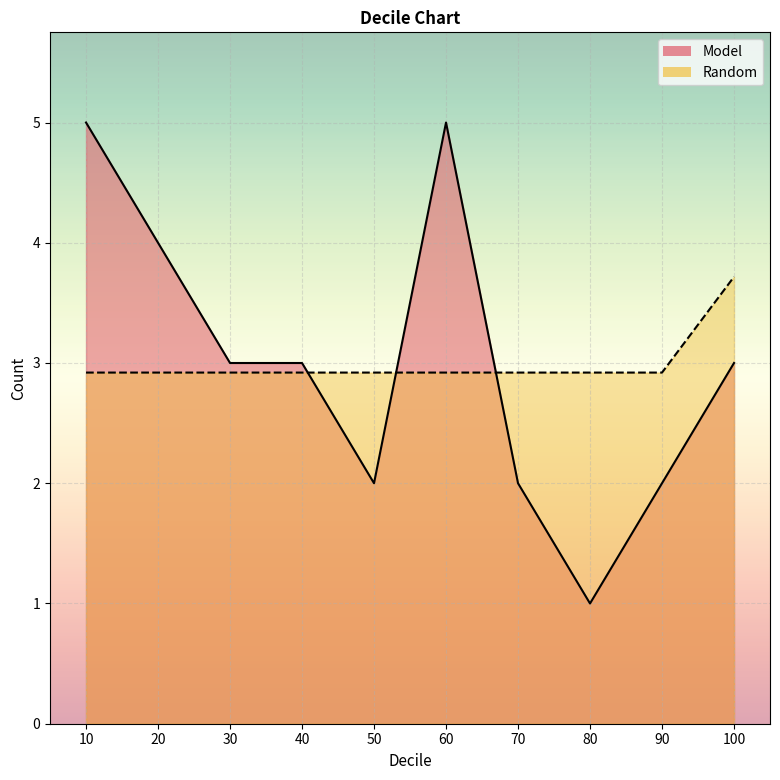

In Model, how many points are lower than both neighbors (excluding endpoints)?

2